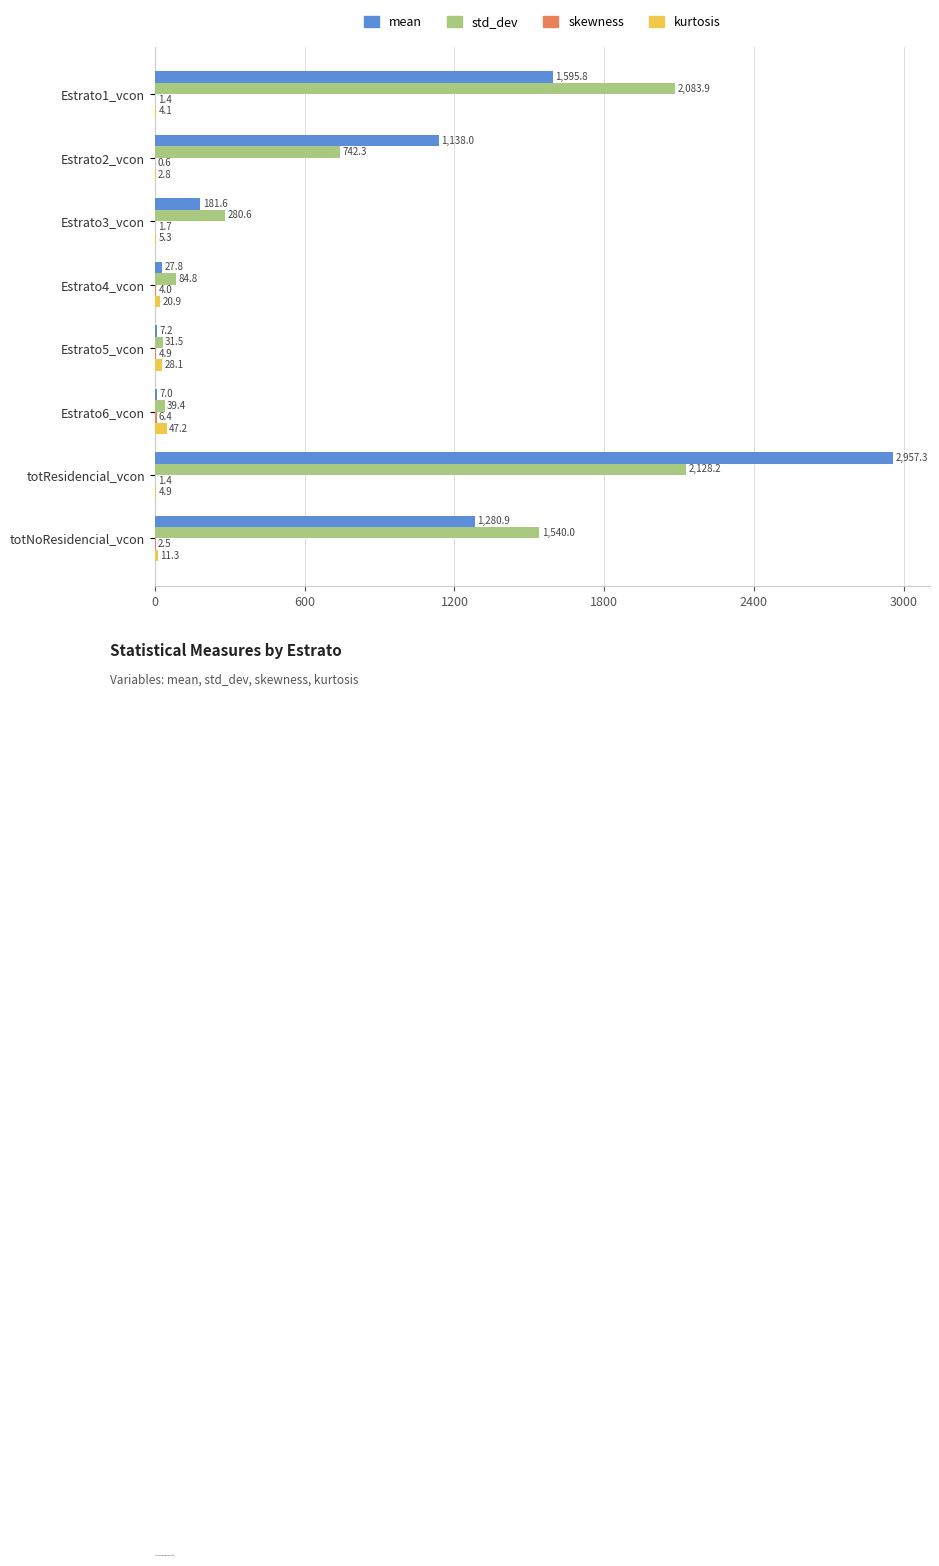

True or false: std_dev has a value of 2894.3 at totResidencial_vcon.

False